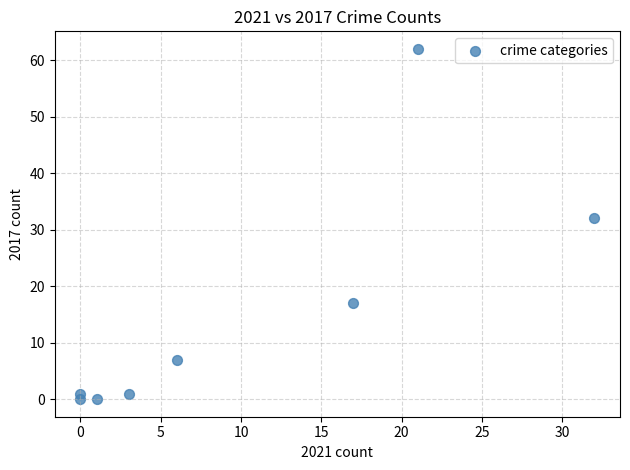

What is the average Y value?

15